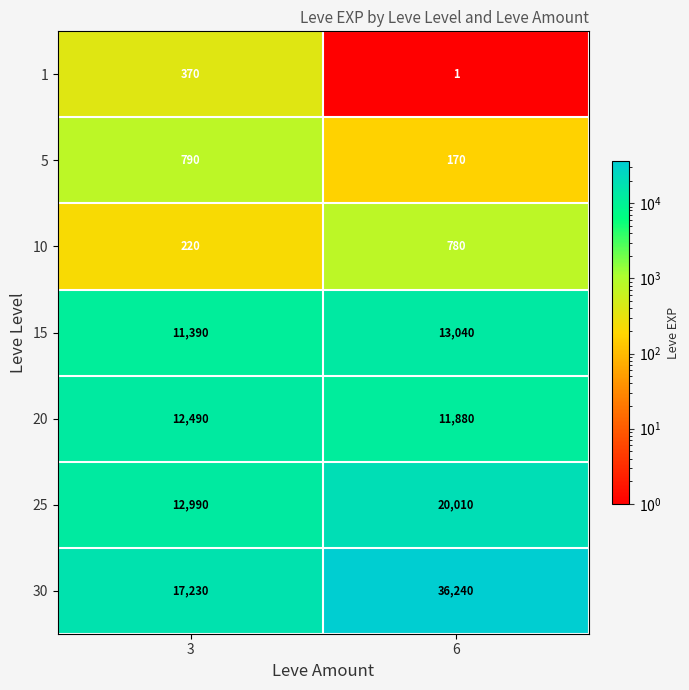

Which series has the widest spread of values?

30